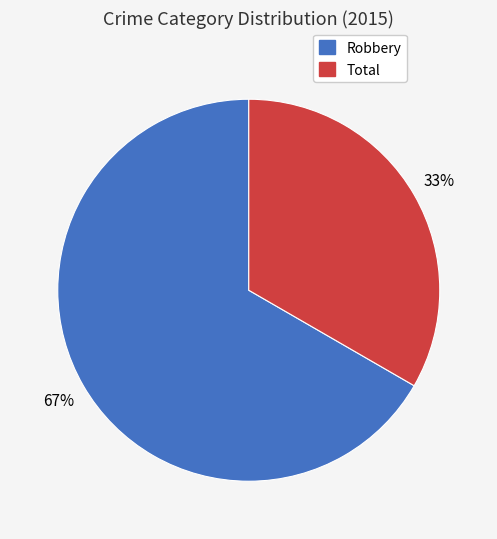

Between Robbery and Total, which is larger?

Robbery